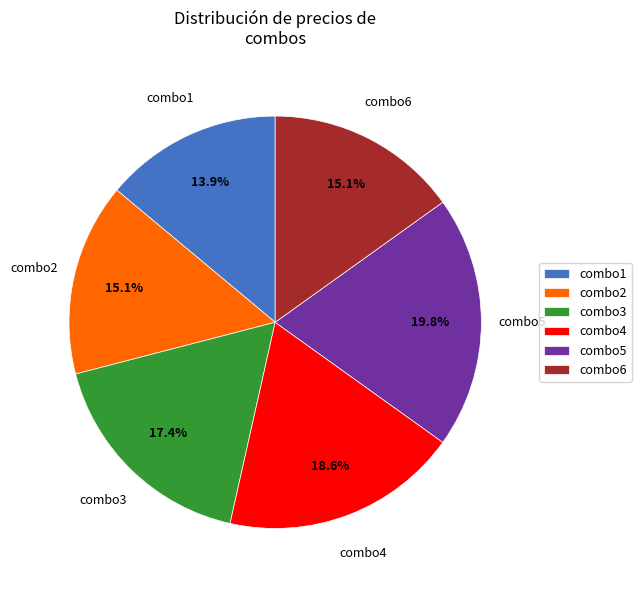

What percentage is NOT represented by combo1?

86.1%